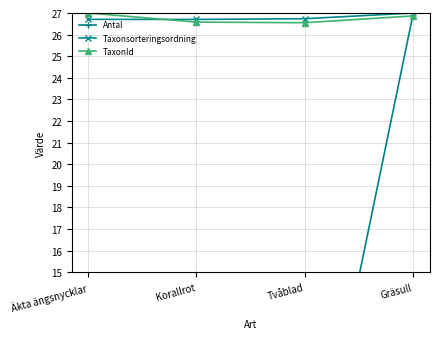

What is the maximum value for Antal?

27.0